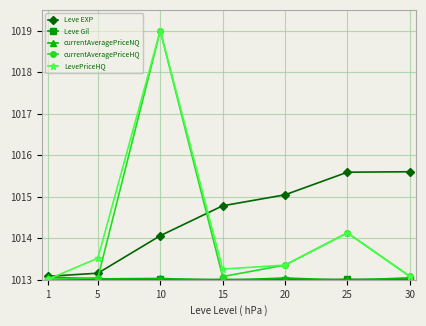

At which category does currentAveragePriceHQ reach its first local peak?

10